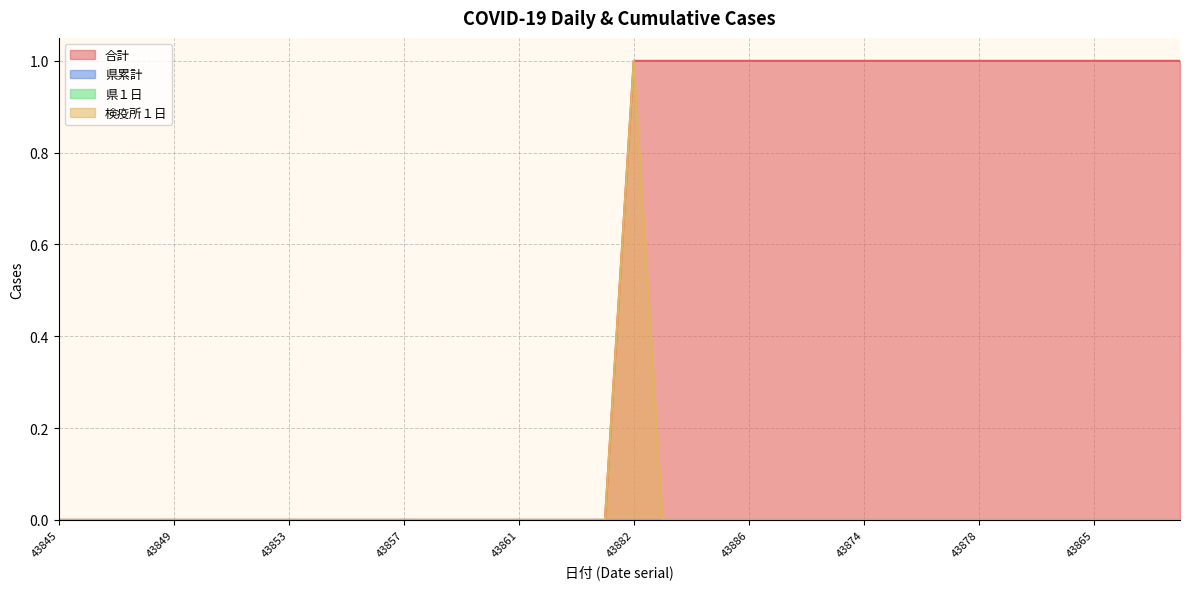

Which category has the lowest value across all series?

43845